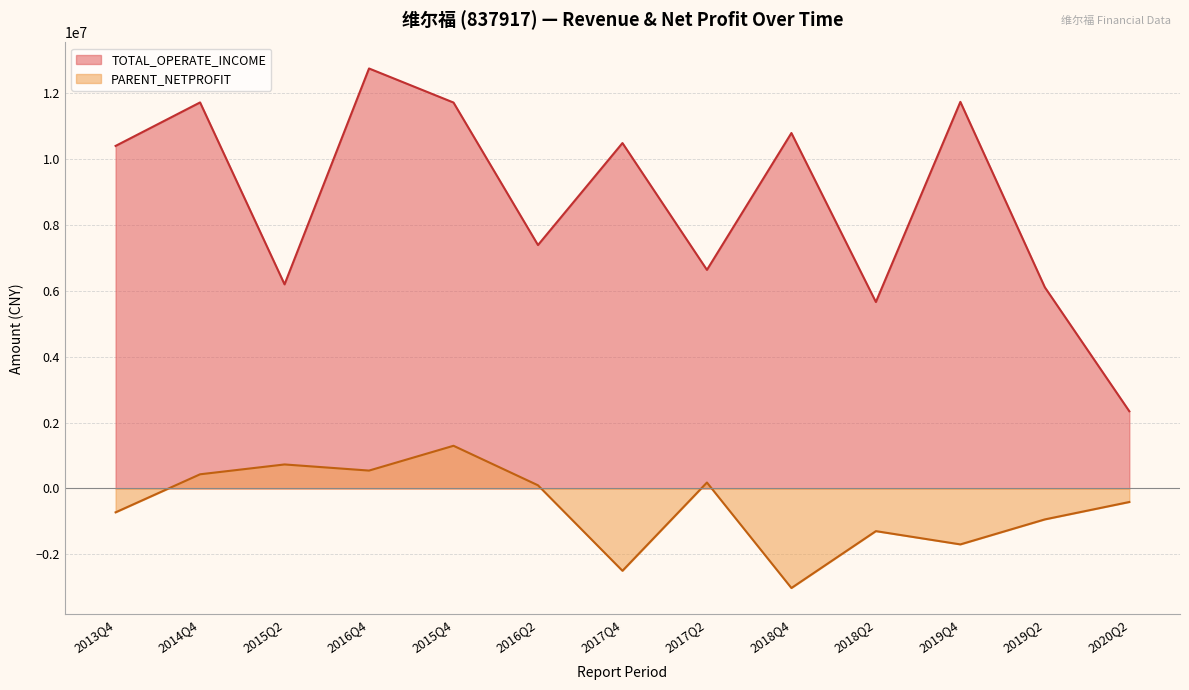

What is the label of the 8th point from the right?

2016Q2